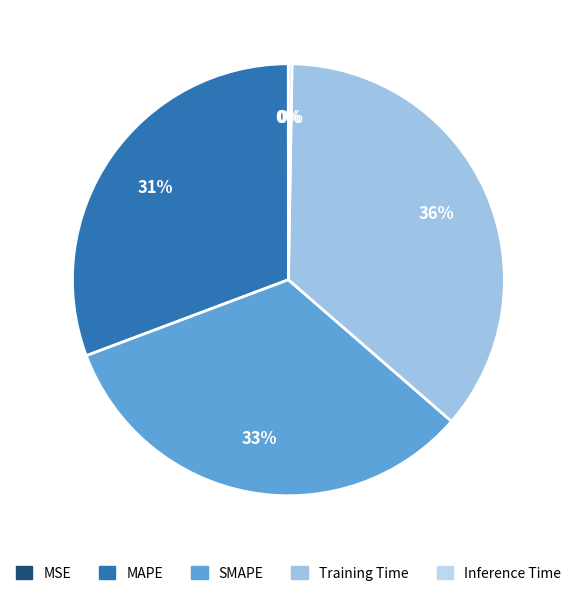

Is the sum of MSE and MAPE greater than half?

No